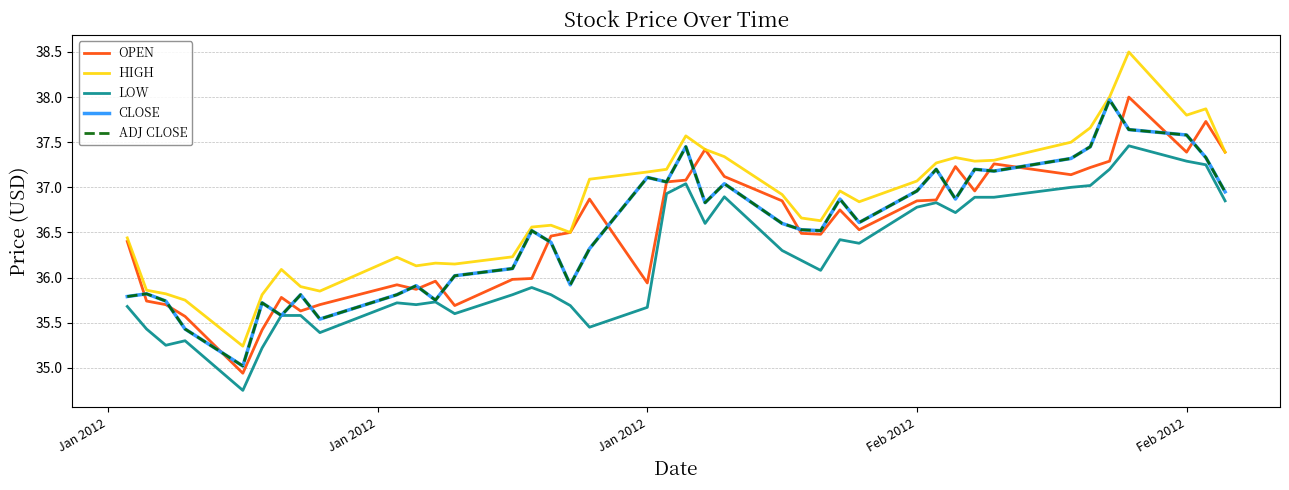

After their last crossing, which series has the higher values: CLOSE or OPEN?

OPEN